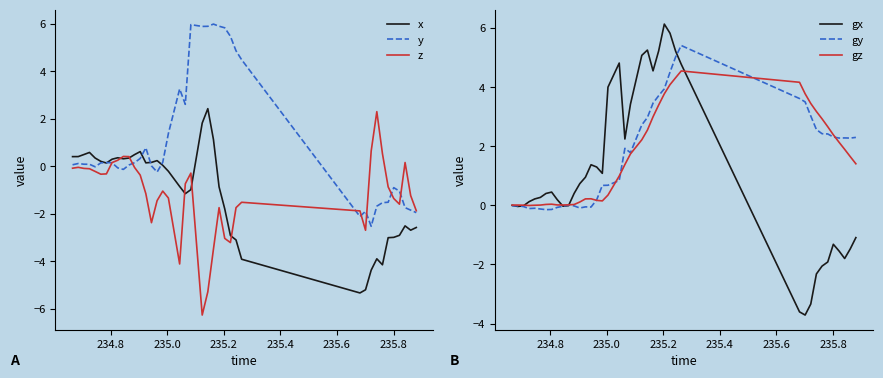

What is the lowest value of the y series?

-2.5